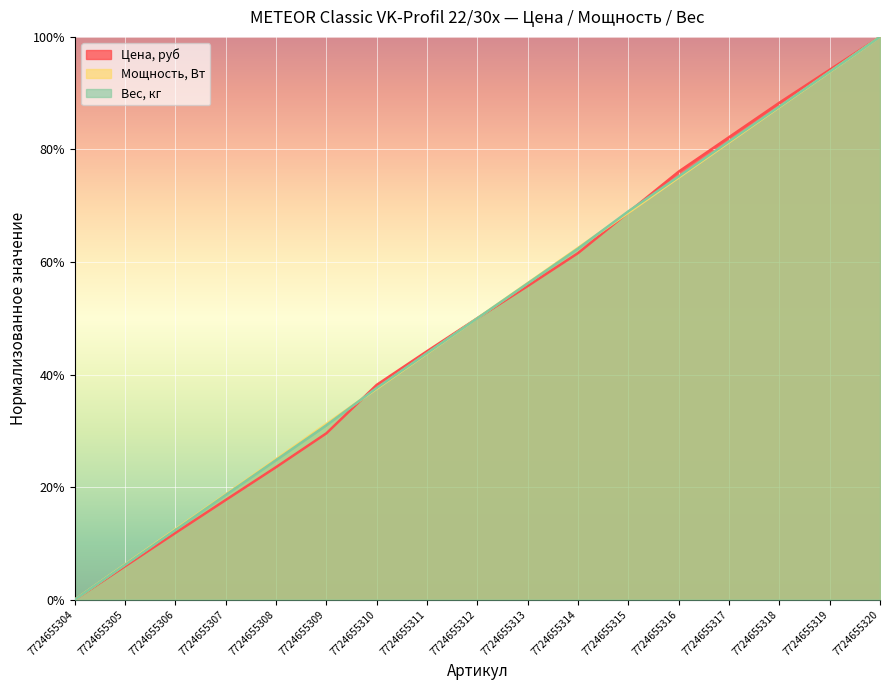

What are all the series names shown in the legend?

Цена, руб, Мощность, Вт, Вес, кг